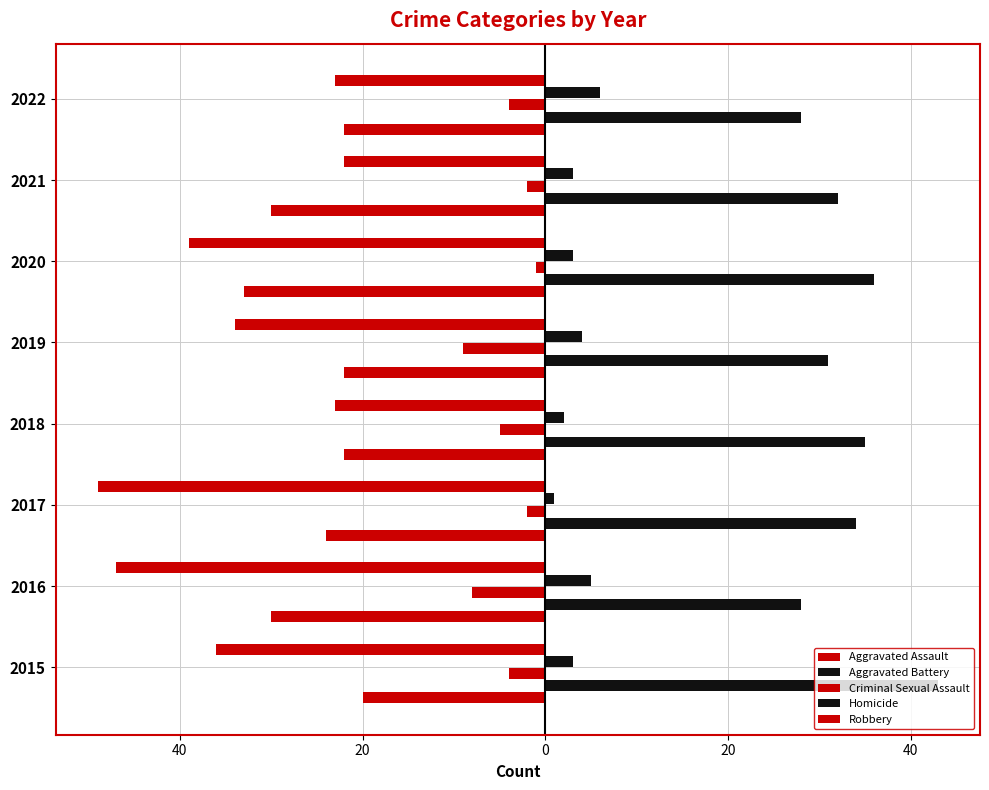

How many bars are there in total?

40